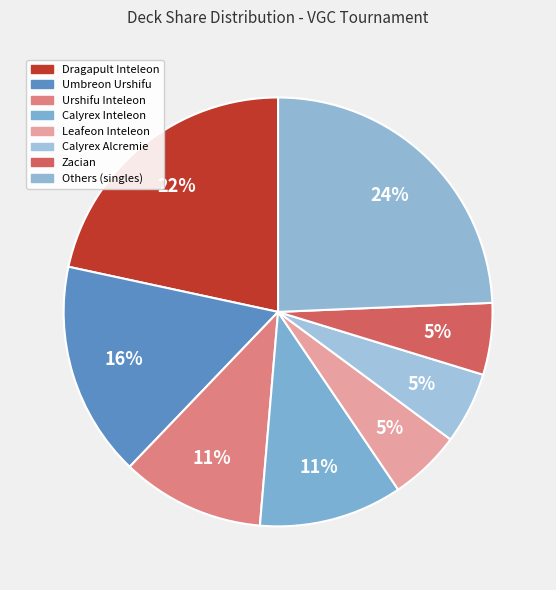

To the nearest percent, what is the average slice percentage?

12%